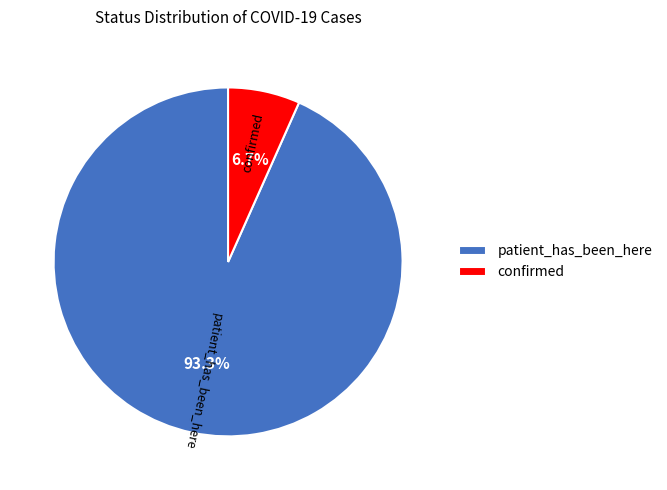

Is there any slice that represents more than half of the pie?

Yes